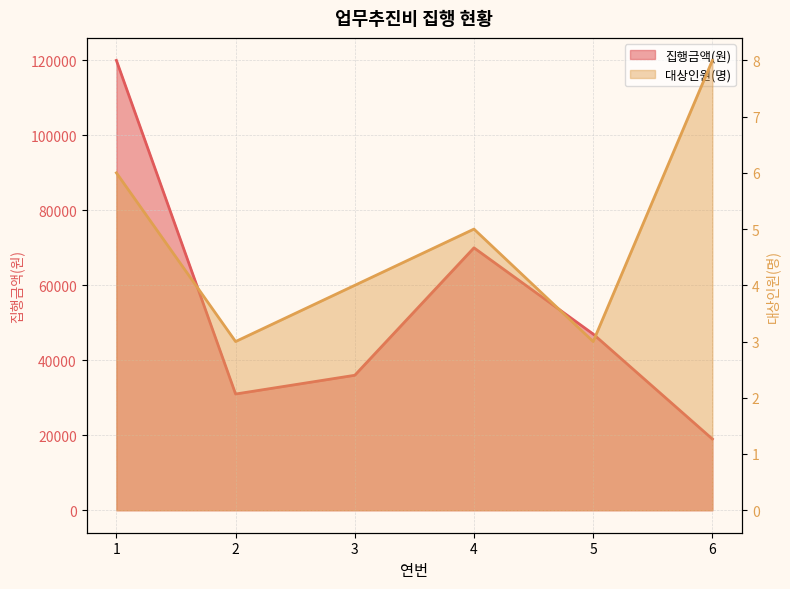

Which label corresponds to the largest value in the chart?

1